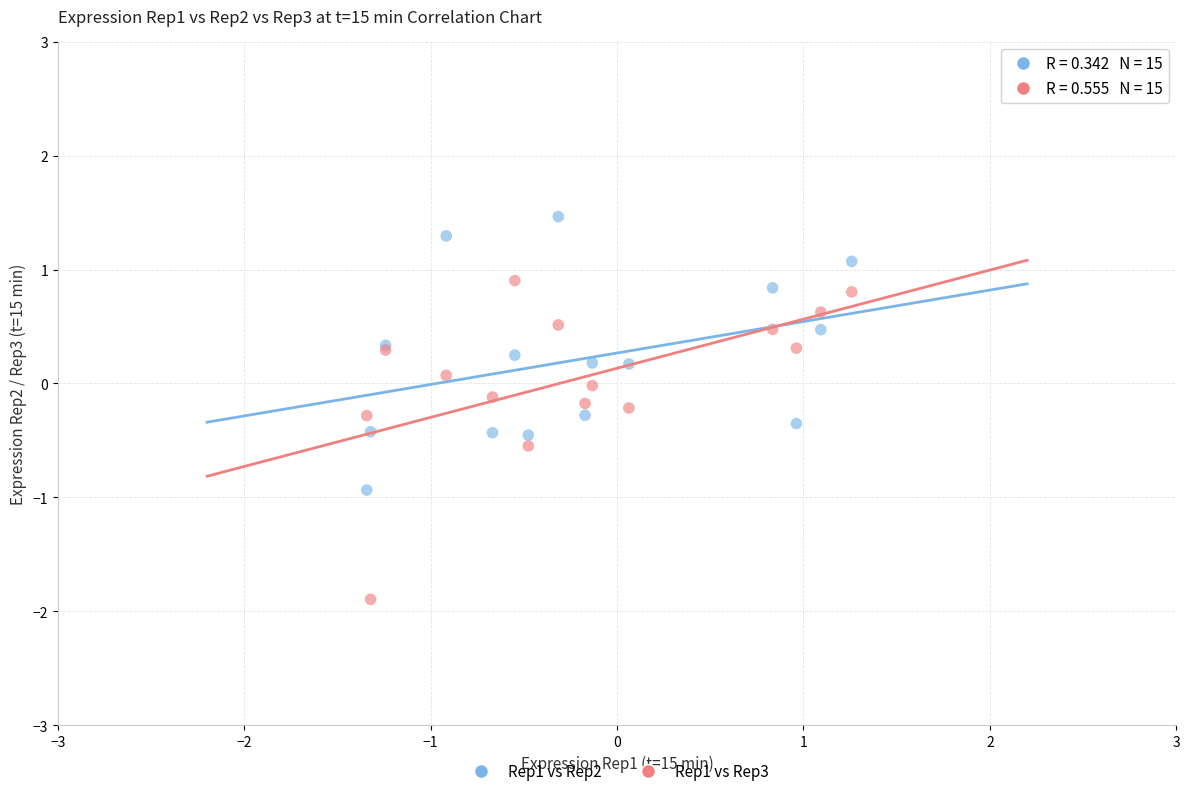

Which series contains the highest Y value?

Rep1 vs Rep2